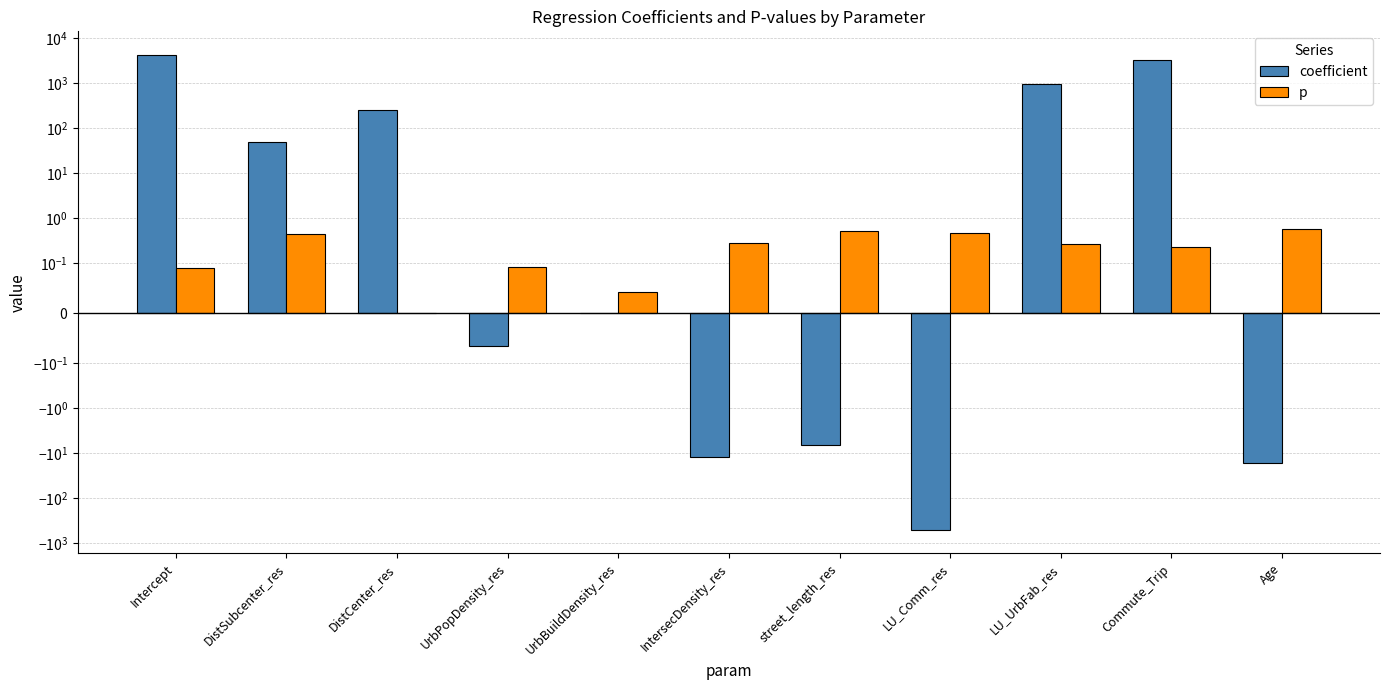

What is the label of the 9th bar from the left?

LU_UrbFab_res